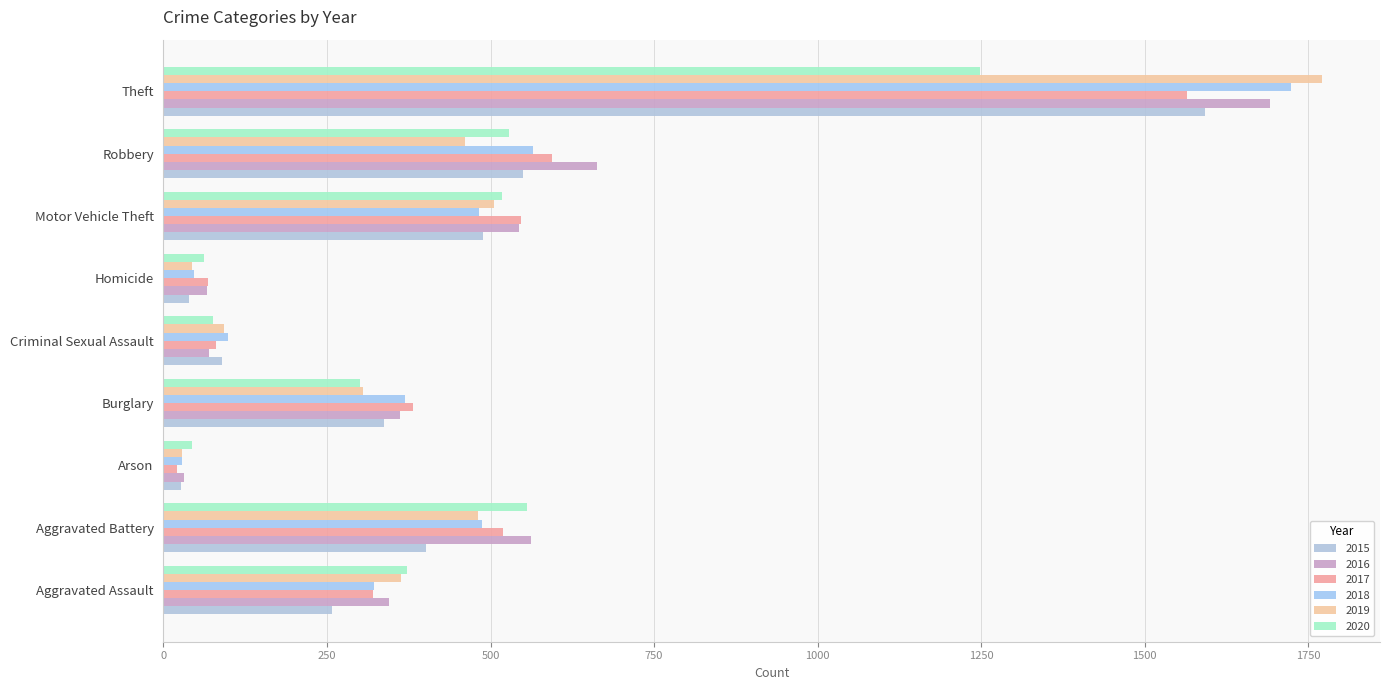

Reading right to left, transcribe all the data shown in this chart.

2015: Theft=1592	Robbery=550	Motor Vehicle Theft=488	Homicide=39	Criminal Sexual Assault=90	Burglary=337	Arson=27	Aggravated Battery=401	Aggravated Assault=258
2016: Theft=1692	Robbery=662	Motor Vehicle Theft=544	Homicide=67	Criminal Sexual Assault=69	Burglary=362	Arson=32	Aggravated Battery=562	Aggravated Assault=344
2017: Theft=1564	Robbery=594	Motor Vehicle Theft=547	Homicide=68	Criminal Sexual Assault=80	Burglary=381	Arson=20	Aggravated Battery=519	Aggravated Assault=321
2018: Theft=1723	Robbery=565	Motor Vehicle Theft=482	Homicide=46	Criminal Sexual Assault=99	Burglary=369	Arson=29	Aggravated Battery=487	Aggravated Assault=322
2019: Theft=1771	Robbery=461	Motor Vehicle Theft=505	Homicide=43	Criminal Sexual Assault=93	Burglary=305	Arson=28	Aggravated Battery=481	Aggravated Assault=363
2020: Theft=1248	Robbery=528	Motor Vehicle Theft=518	Homicide=62	Criminal Sexual Assault=75	Burglary=301	Arson=44	Aggravated Battery=555	Aggravated Assault=373